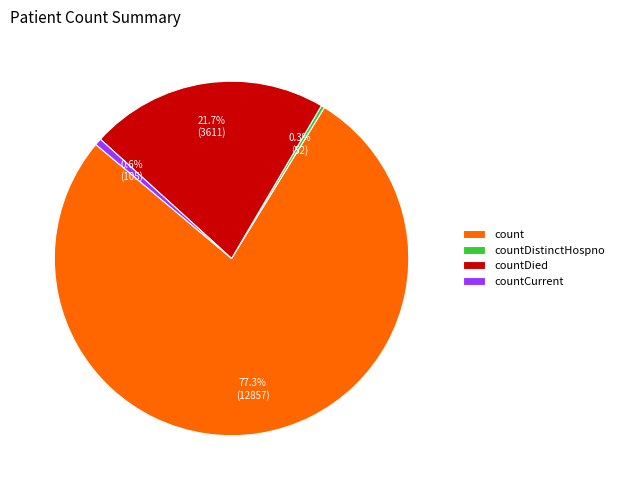

True or false: countCurrent accounts for 1% of the total.

True